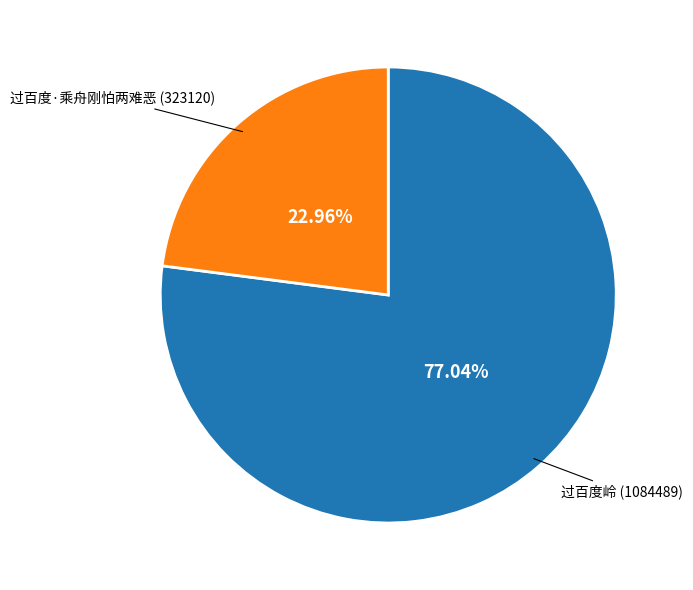

Between 过百度·乘舟刚怕两难恶 and 过百度岭, which is larger?

过百度岭